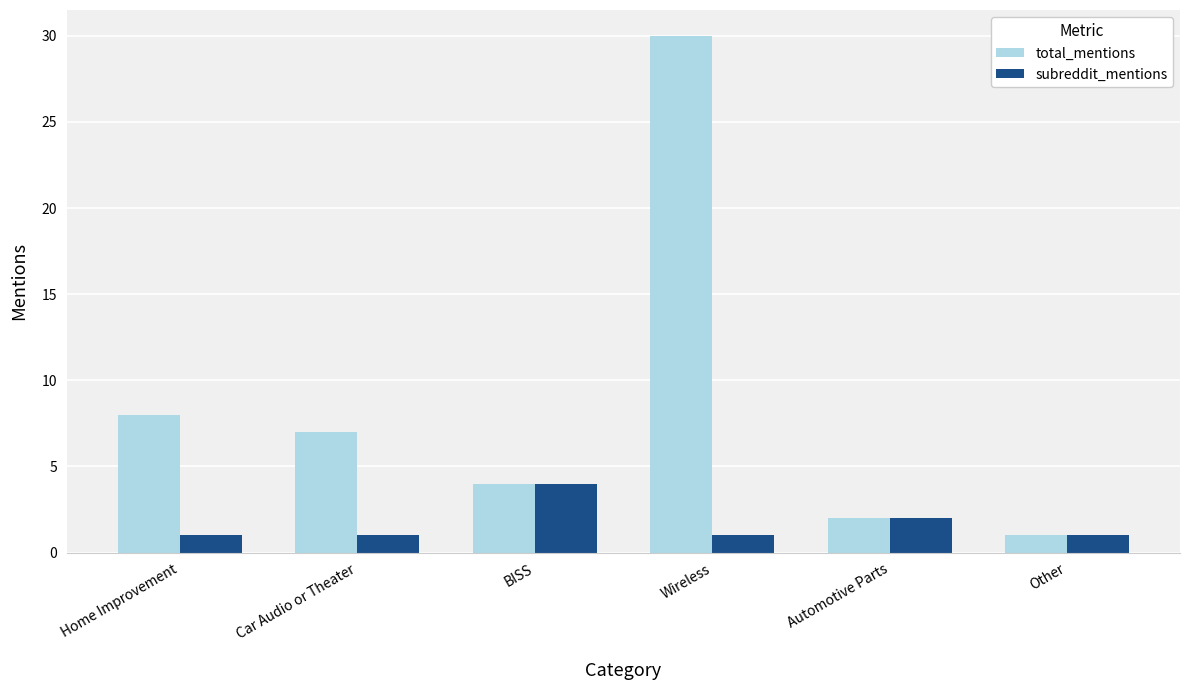

What is the maximum value shown in the chart?

30